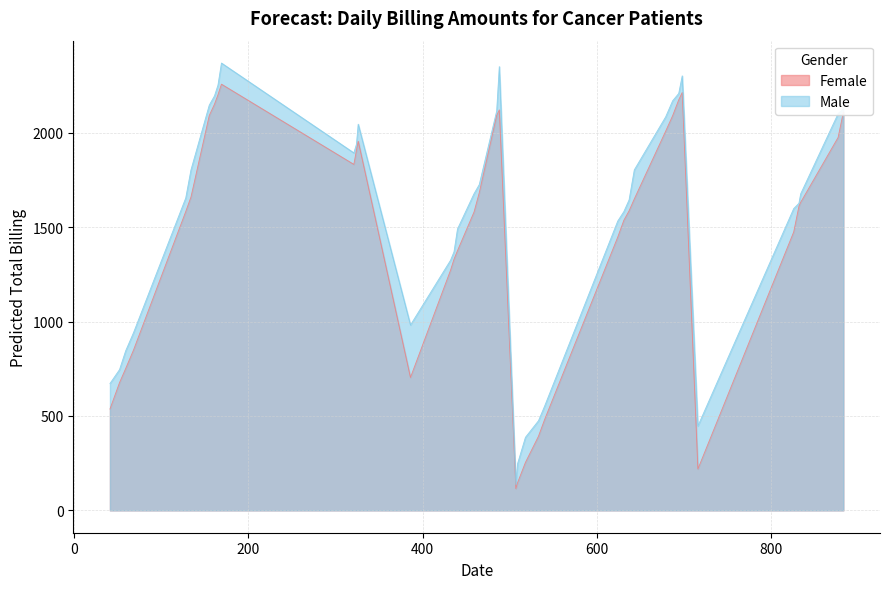

How many data points in y_top_left are less than 986?

20